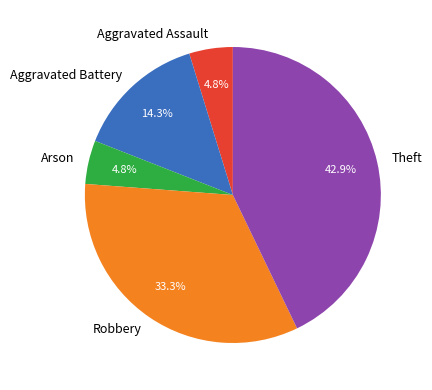

Which category has the biggest portion of the pie?

Theft